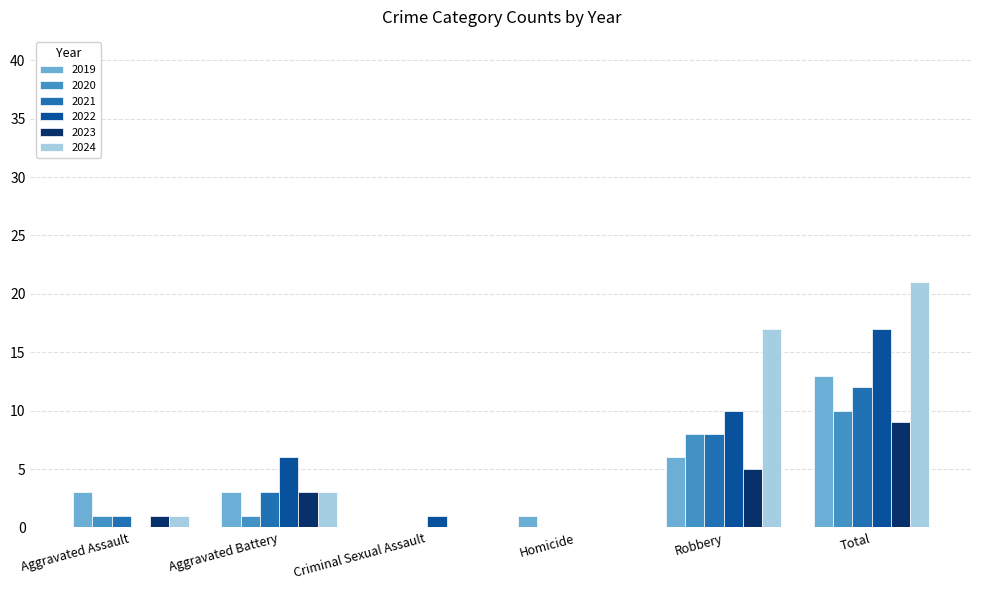

What is the sum of the 2021 values at Aggravated Assault and Aggravated Battery?

4